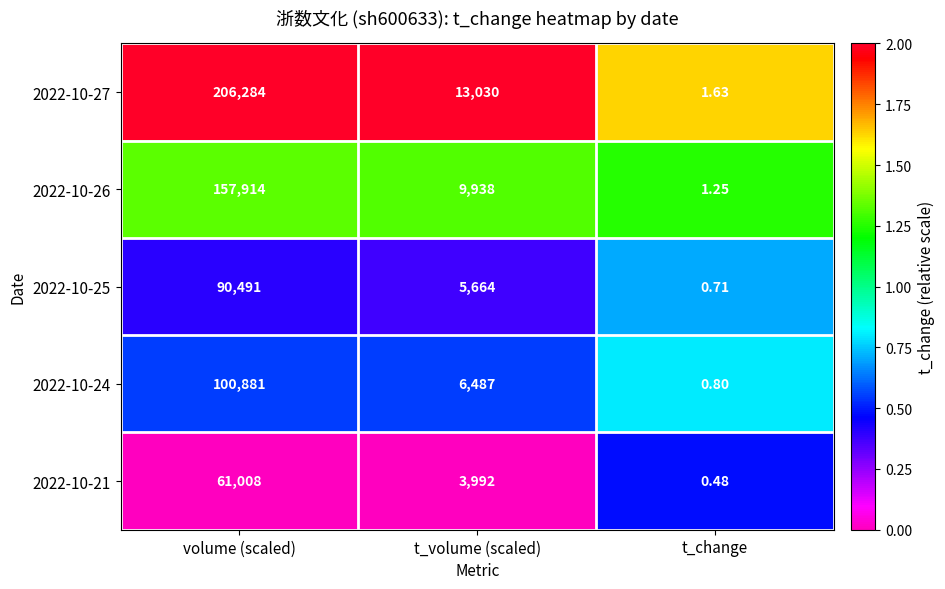

List the labels in order of 2022-10-26 value, largest first.

volume (scaled), t_volume (scaled), t_change